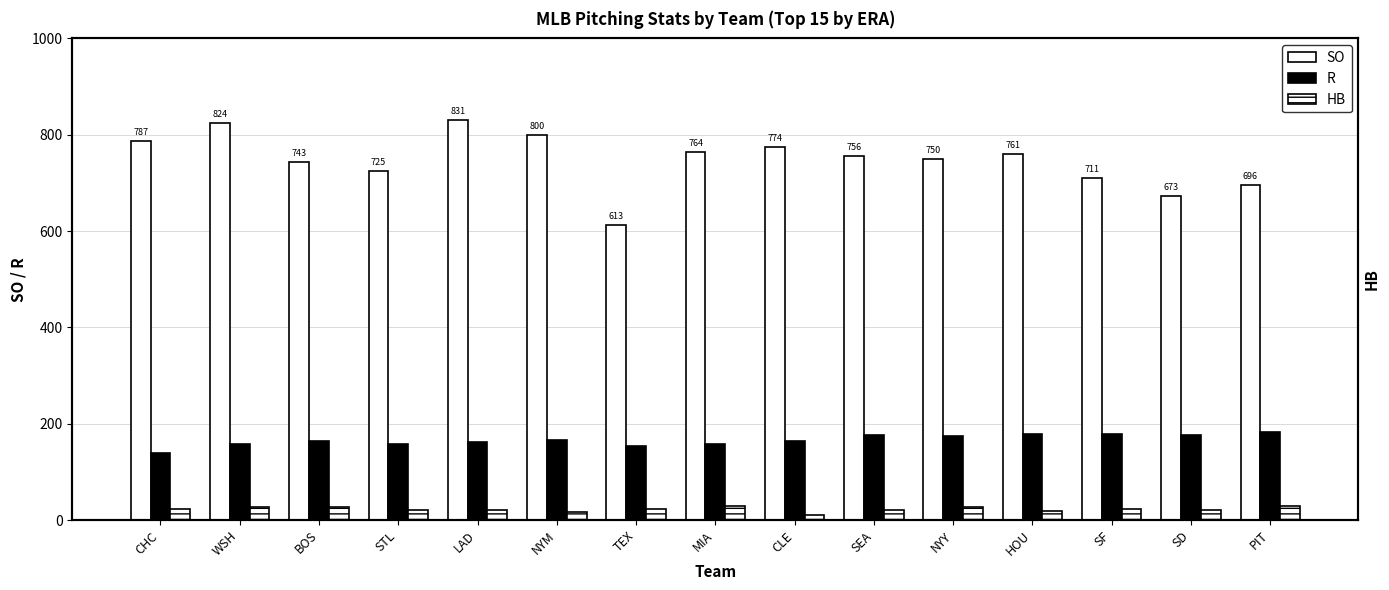

Where does the HB series first go above 23?

WSH